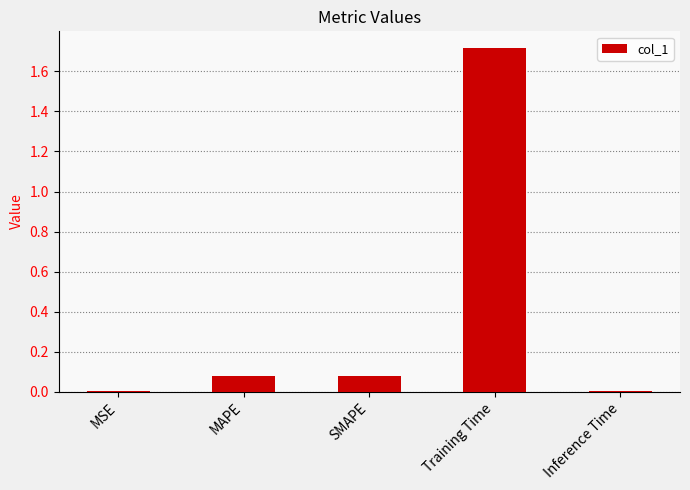

What is the approximate value at Training Time?

1.7